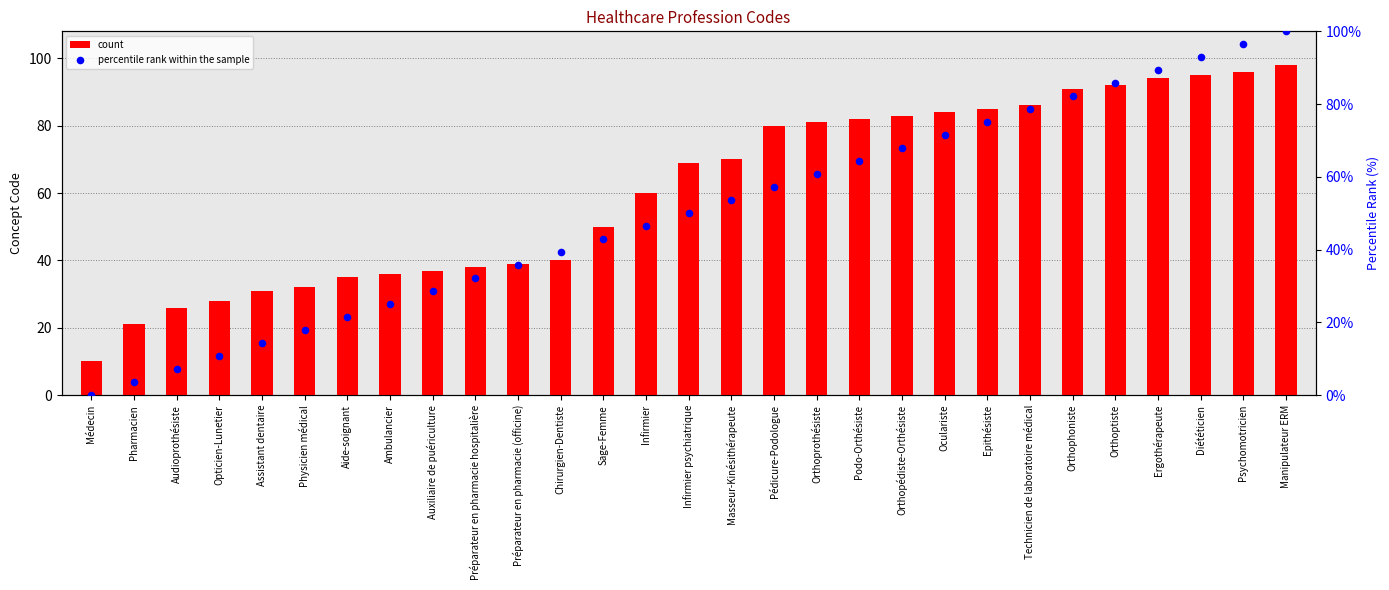

What are all the series names shown in the legend?

count, percentile rank within the sample